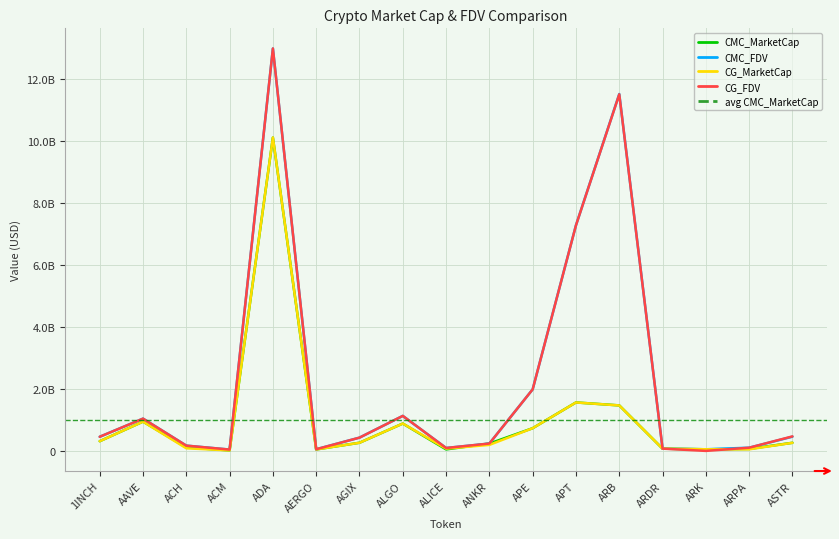

Rank the categories by CG_FDV value from lowest to highest.

ARK, ACM, AERGO, ARDR, ALICE, ARPA, ACH, ANKR, AGIX, 1INCH, ASTR, AAVE, ALGO, APE, APT, ARB, ADA